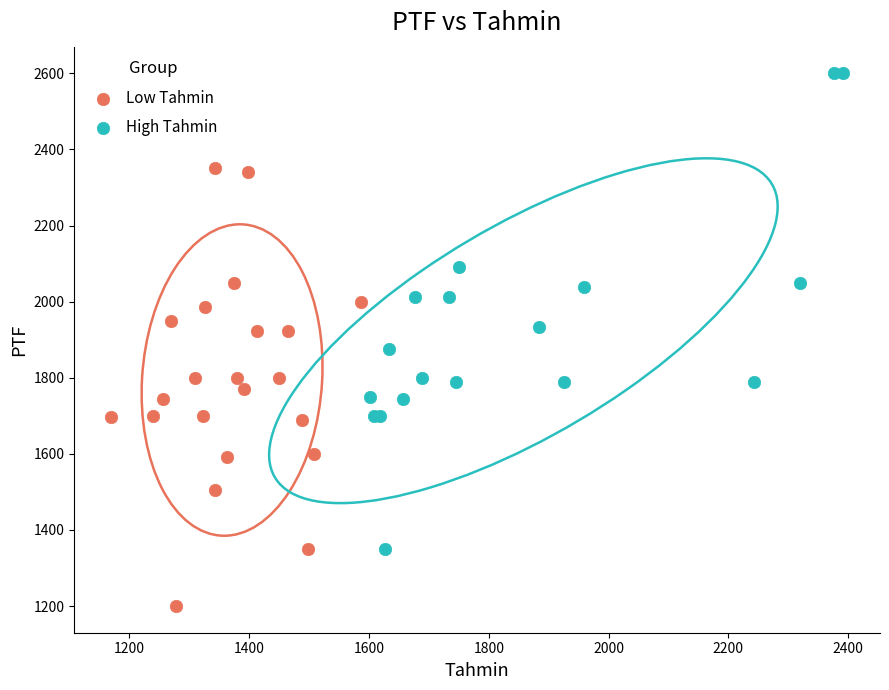

Which series reaches the minimum Y coordinate?

Low Tahmin